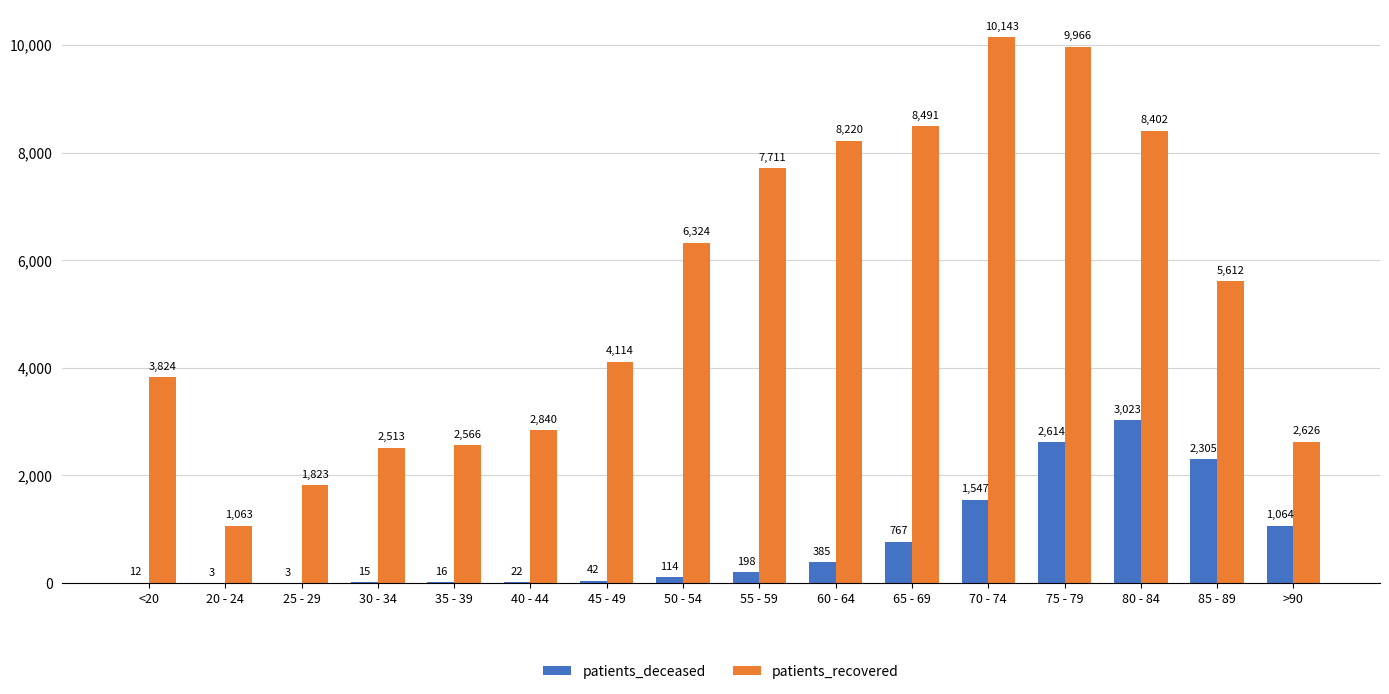

The patients_recovered series shows 5150 at 70 - 74. True or false?

False